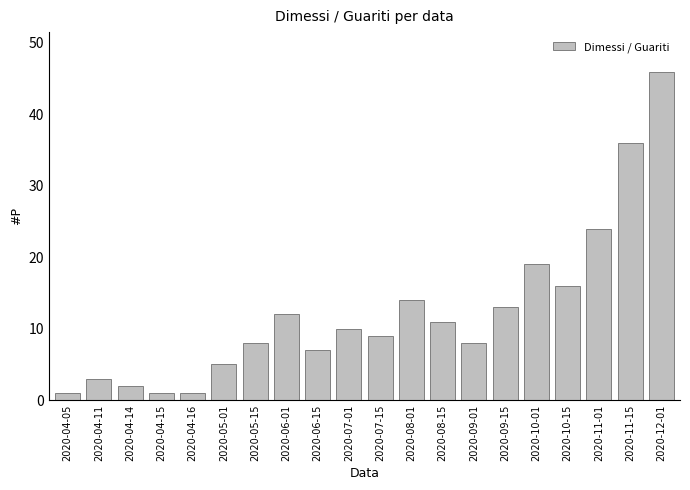

Does the chart contain any negative values?

No